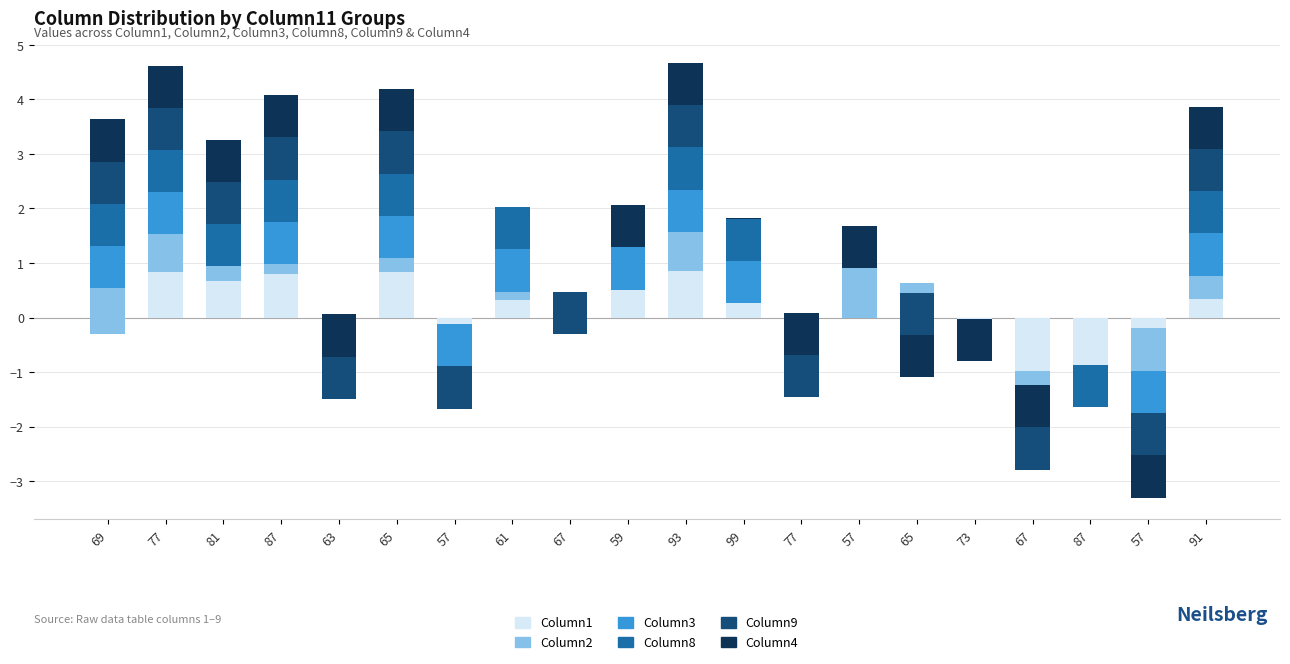

How many values in the Column9 series are below 0?

6